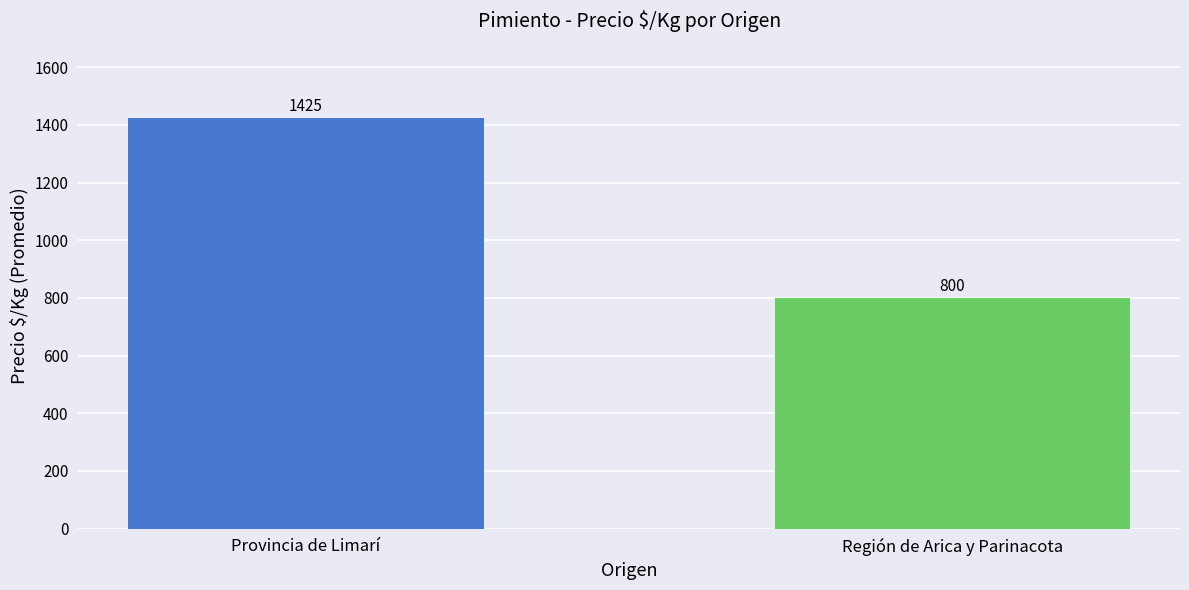

At which category does the chart reach its peak across all series?

Provincia de Limarí